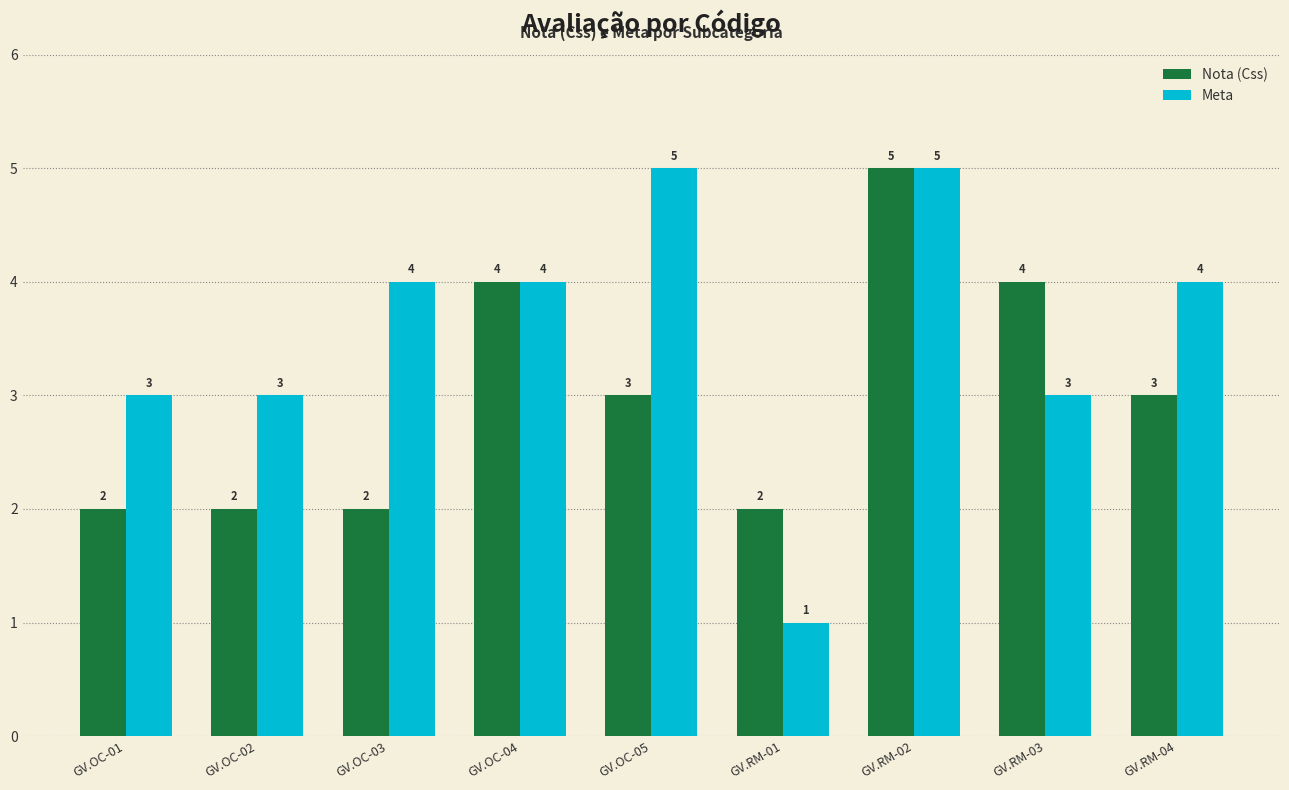

Is it true that Meta equals 3 at GV.RM-03?

True